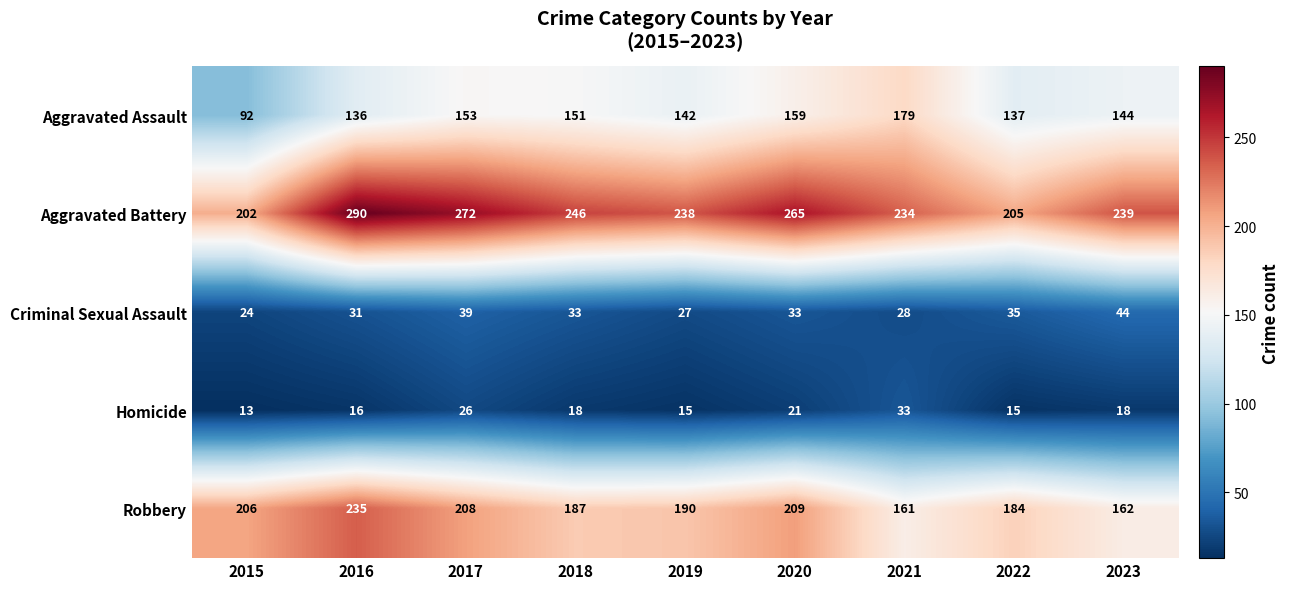

Rank the series at 2023 from highest to lowest value.

Aggravated Battery, Robbery, Aggravated Assault, Criminal Sexual Assault, Homicide